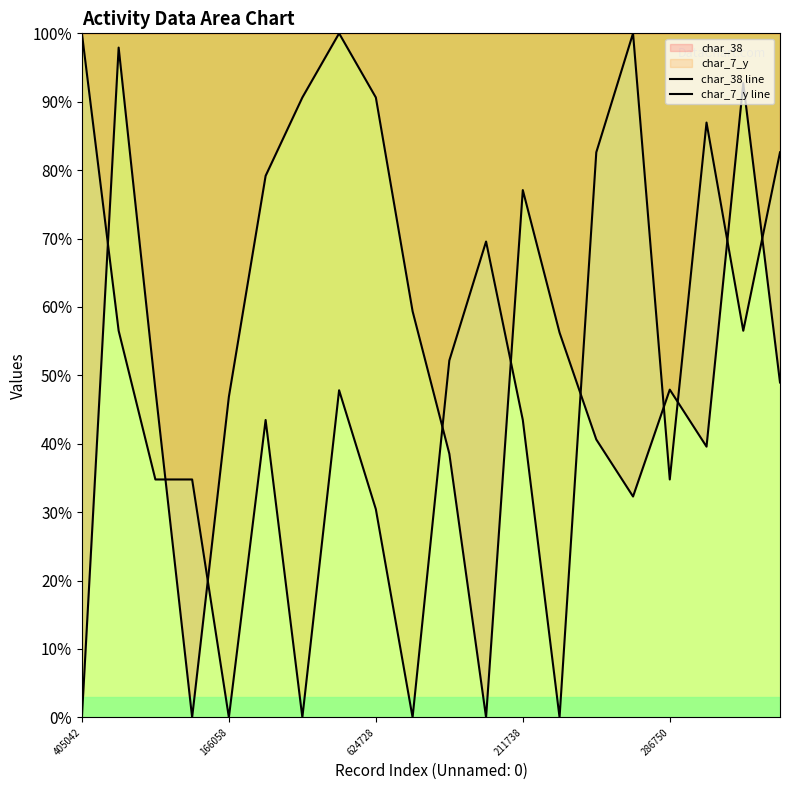

At 624728, list the series in order from smallest to largest.

char_7_y line, char_38 line